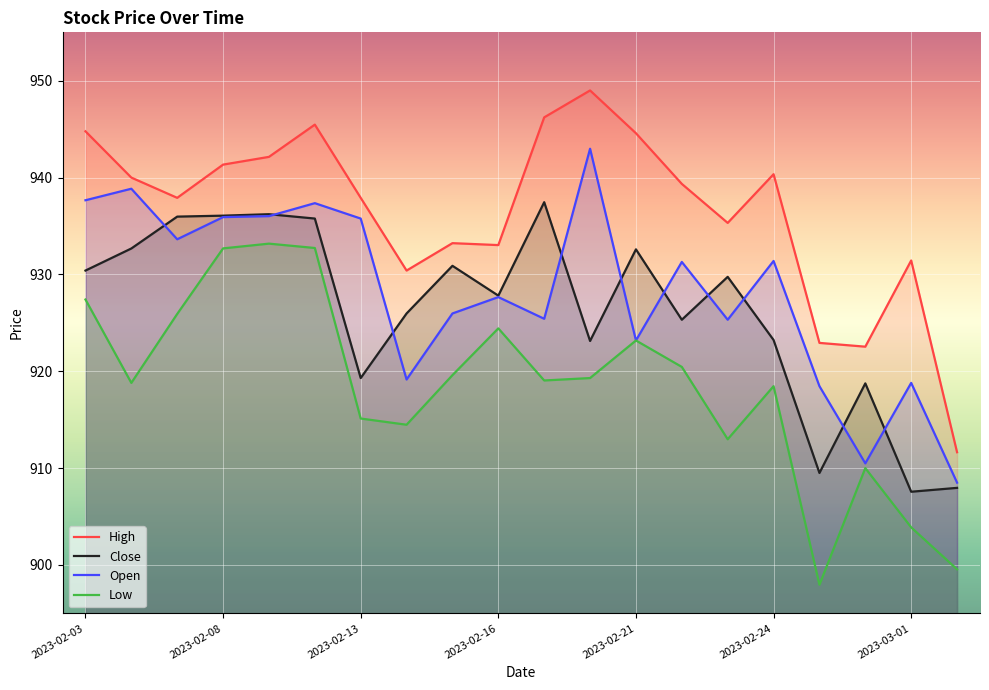

Is it true that Close equals 355.6 at 2023-02-14?

False